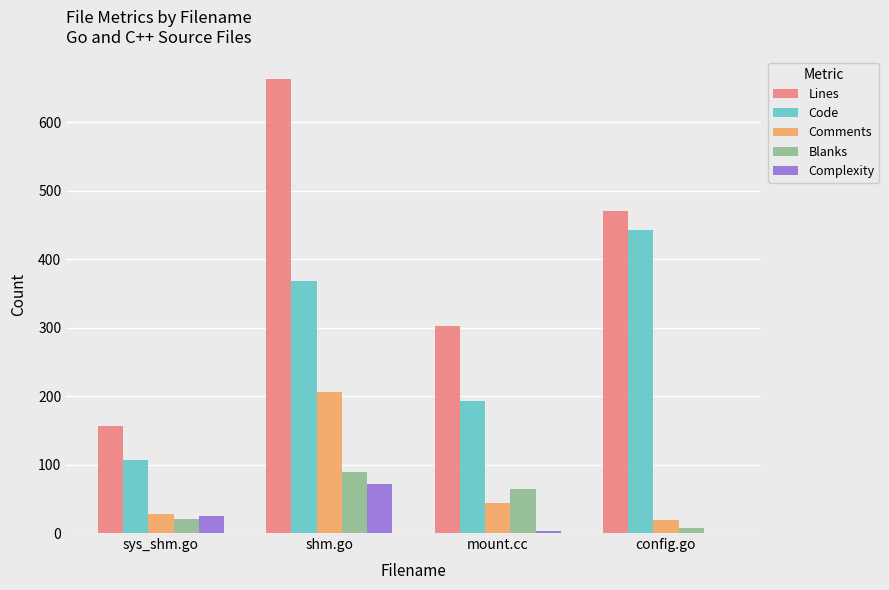

The value of Lines at sys_shm.go is 156. True or false?

True